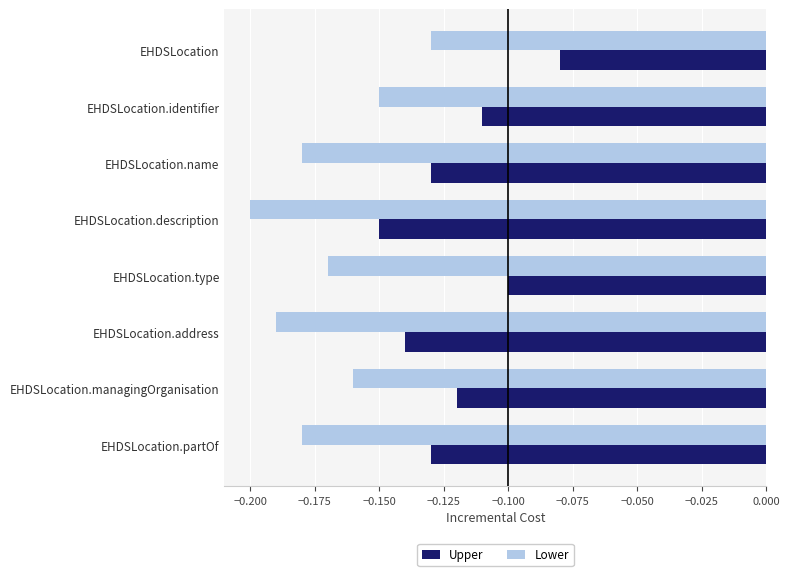

List the series in order of their overall mean, highest first.

Upper, Lower